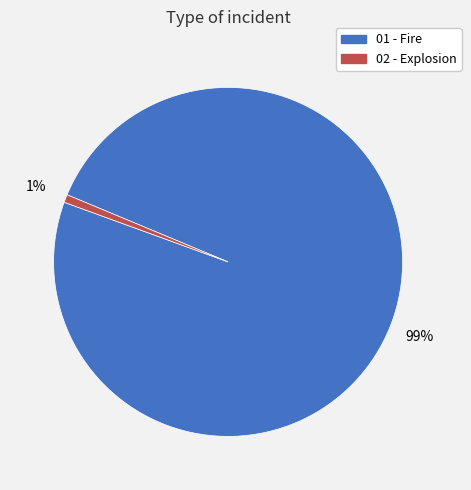

What percentage is the 02 - Explosion slice, to the nearest percent?

1%